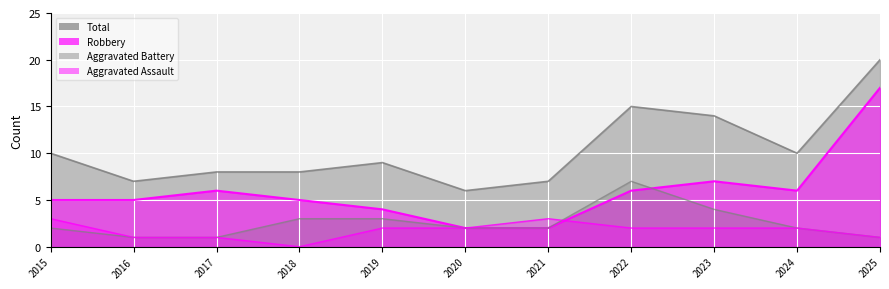

What is the sum of all Aggravated Battery values?

28